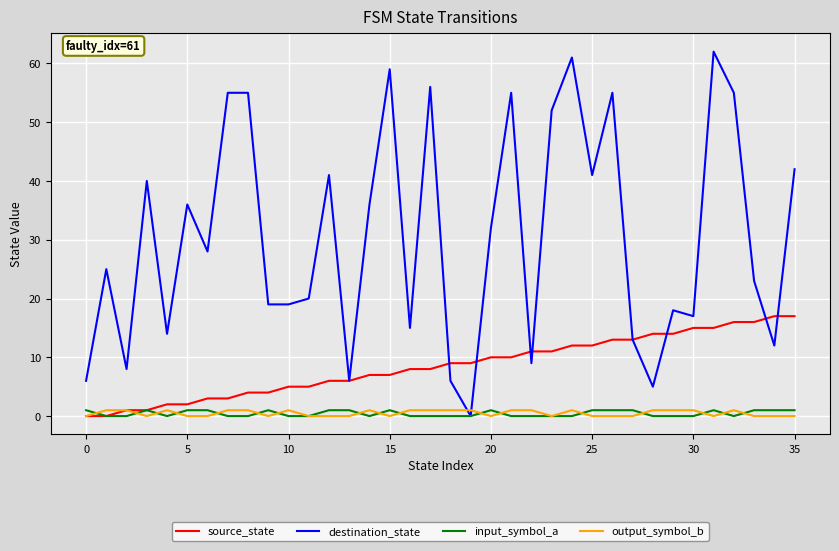

Which series ends up on top after the final intersection of output_symbol_b and destination_state?

destination_state